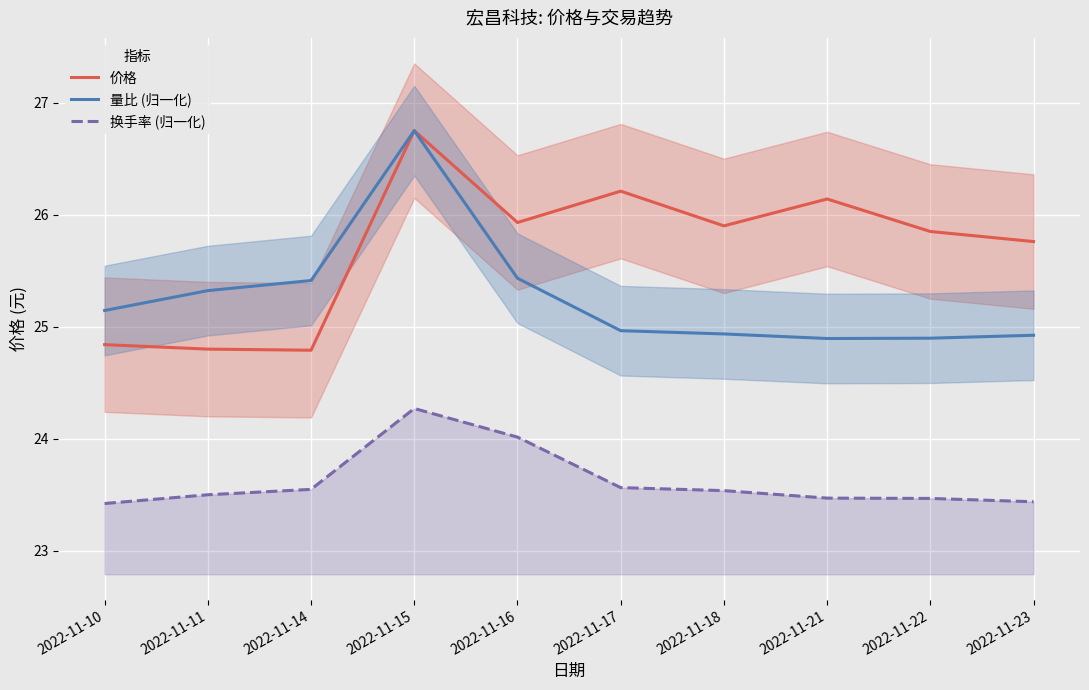

True or false: 换手率 (归一化) and 价格 intersect in this chart.

False